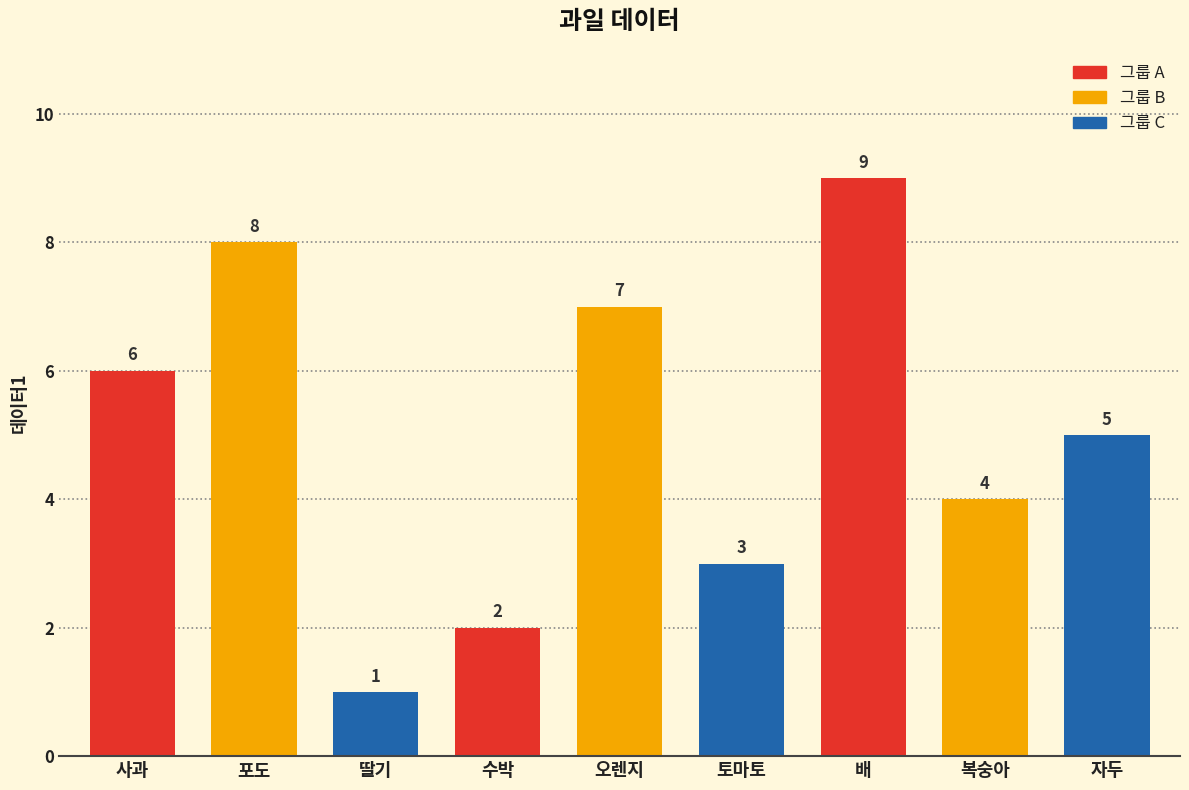

Reading left to right, what are all the values shown in this chart?

6	8	1	2	7	3	9	4	5